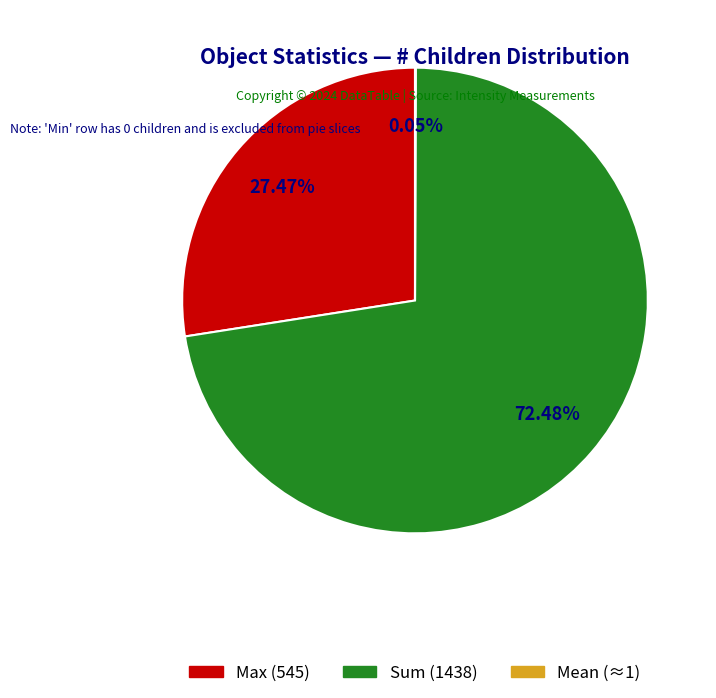

Approximately how many times larger is the value at Max compared to Mean?

545.0